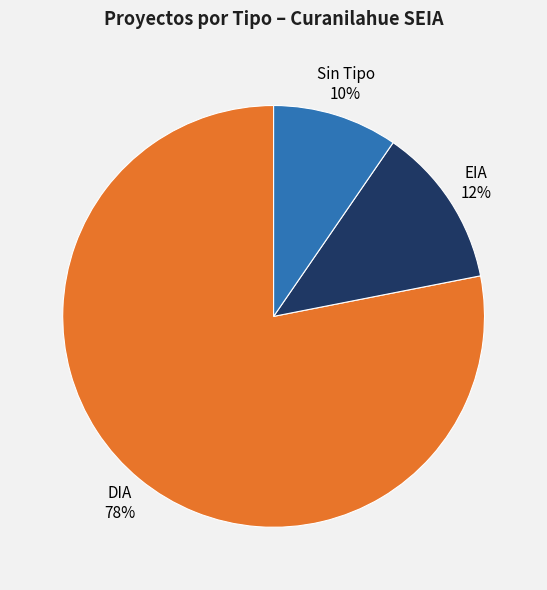

Do Sin Tipo and DIA together represent more than half of the pie?

Yes